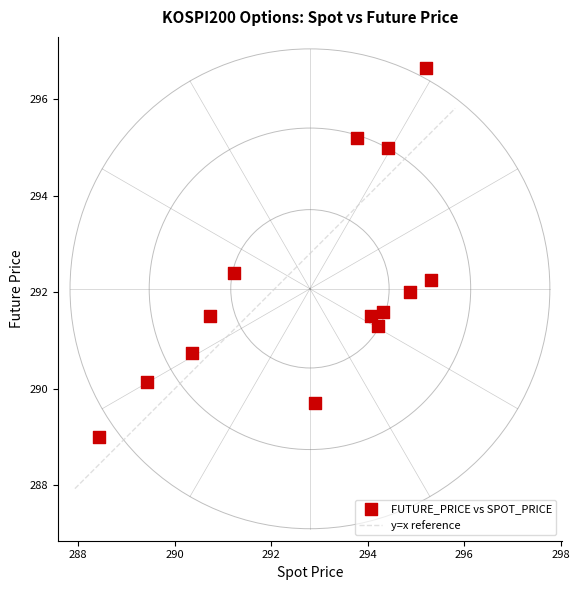

What is the range of X values (max minus min)?

6.9